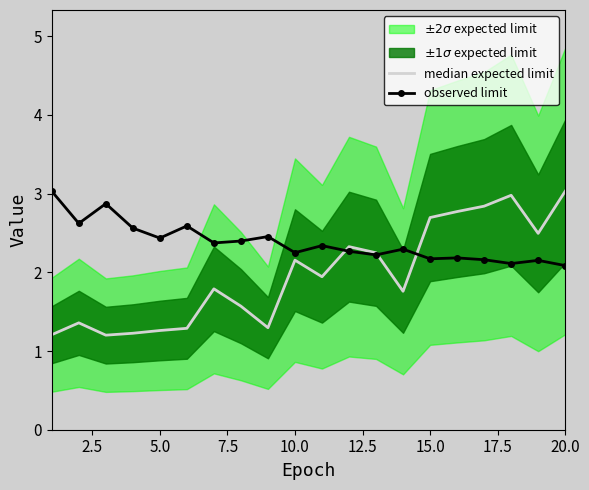

What is the minimum value shown in the chart?

1.2